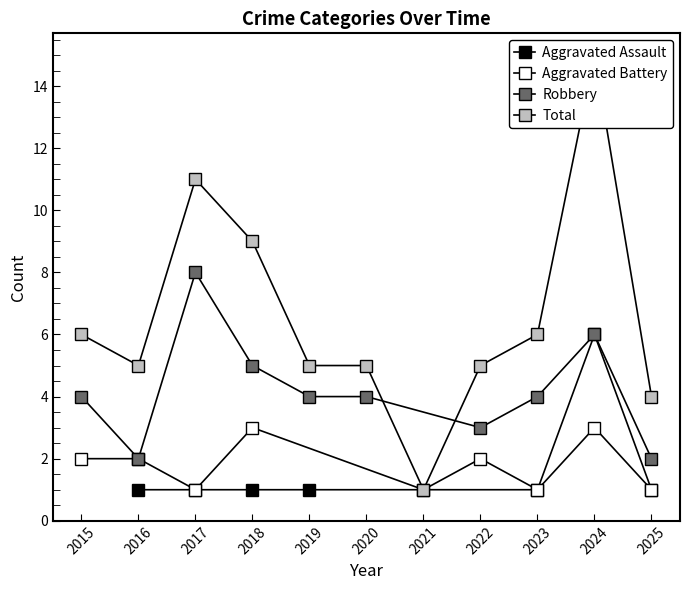

Where is the first local maximum for Total?

2017